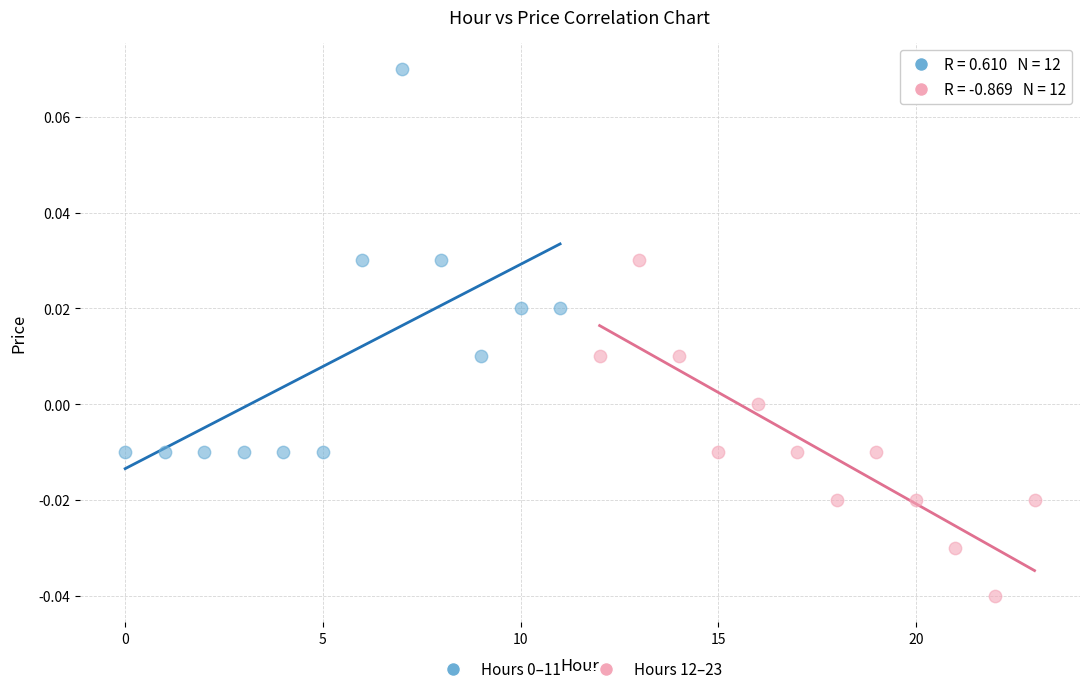

Which series contains the lowest Y value?

Hours 12–23